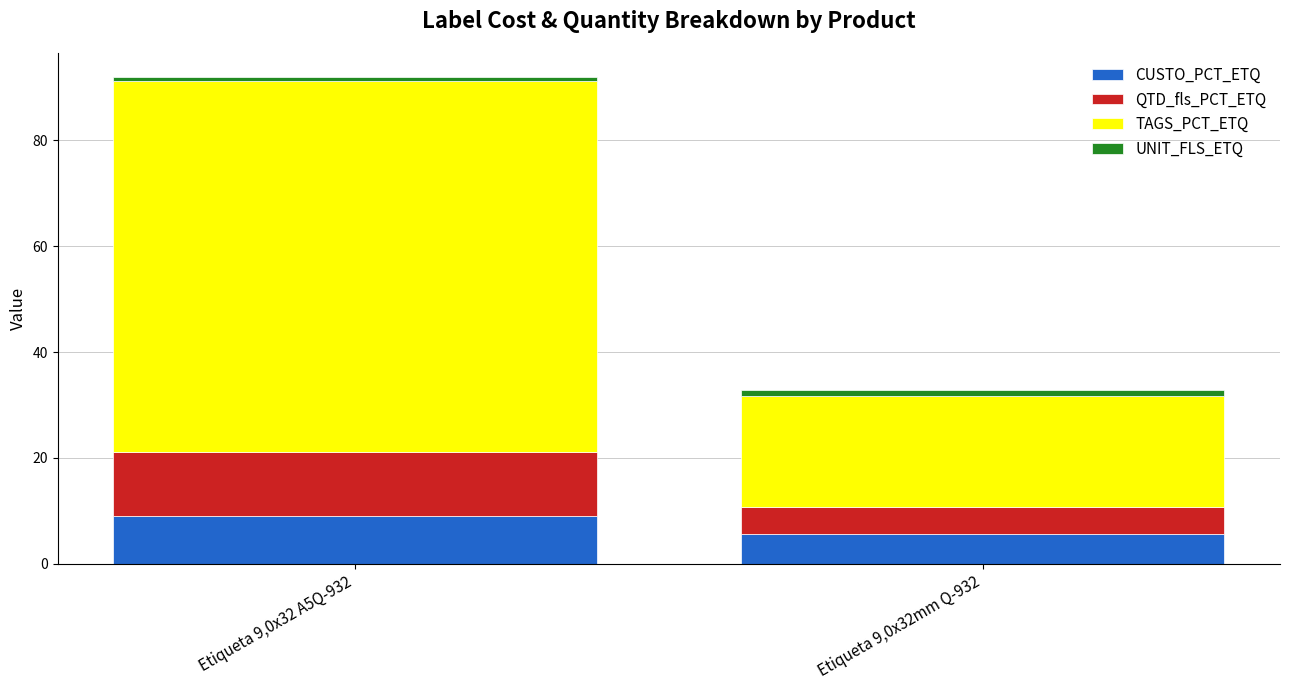

What is the sum of all CUSTO_PCT_ETQ values?

14.8